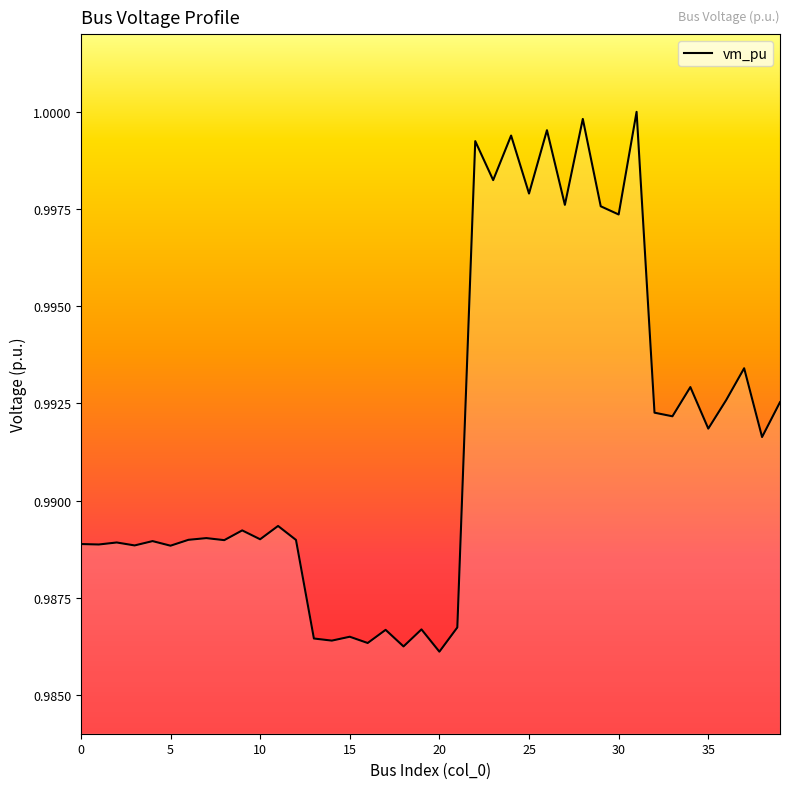

Where is the first local minimum?

1